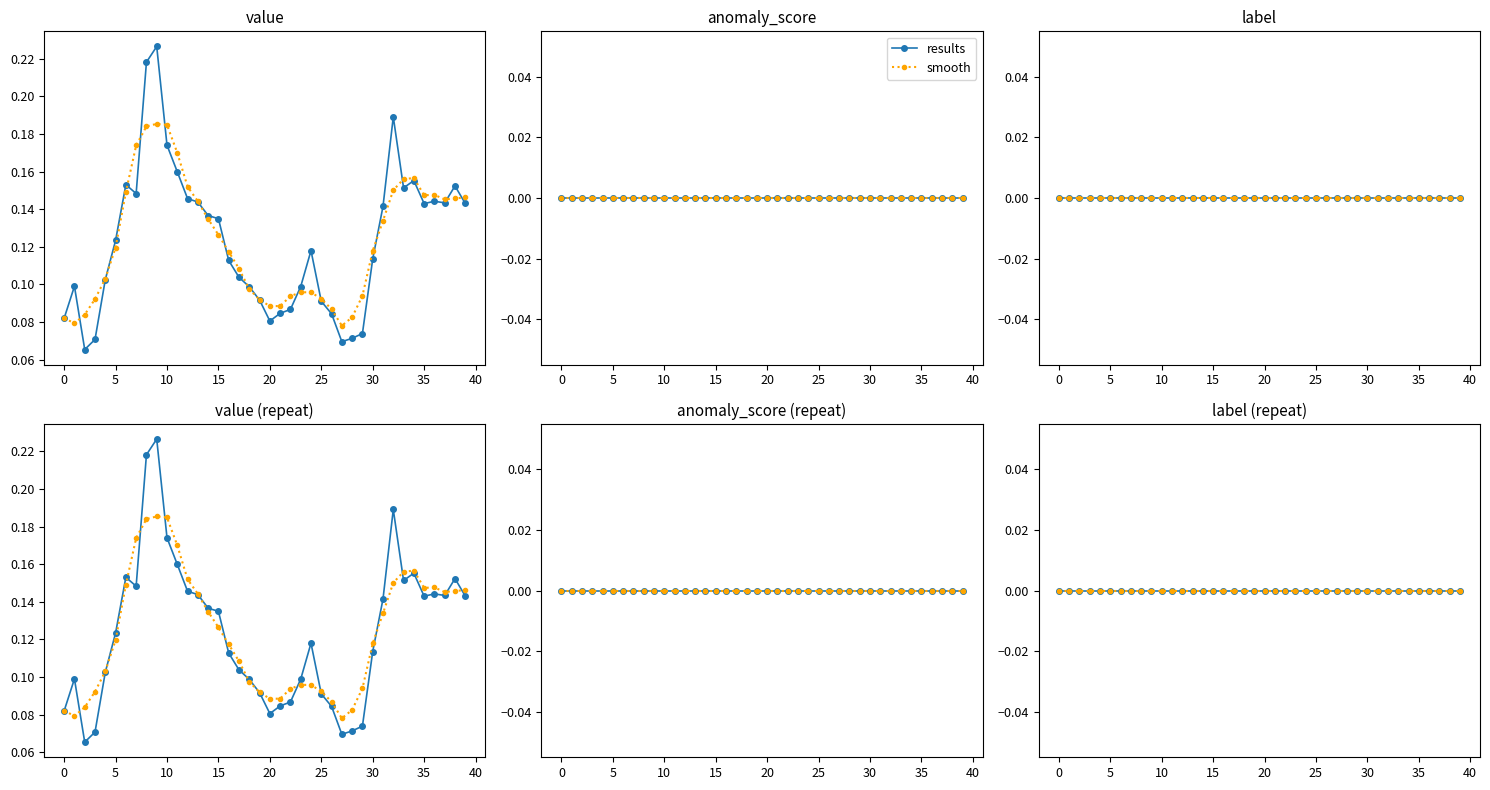

Reading left to right, transcribe all the data shown in this chart.

value: 0=0.1	1=0.1	2=0.1	3=0.1	4=0.1	5=0.1	6=0.2	7=0.1	8=0.2	9=0.2	10=0.2	11=0.2	12=0.1	13=0.1	14=0.1	15=0.1	16=0.1	17=0.1	18=0.1	19=0.1	20=0.1	21=0.1	22=0.1	23=0.1	24=0.1	25=0.1	26=0.1	27=0.1	28=0.1	29=0.1	30=0.1	31=0.1	32=0.2	33=0.2	34=0.2	35=0.1	36=0.1	37=0.1	38=0.2	39=0.1
anomaly_score: 0=0.0	1=0.0	2=0.0	3=0.0	4=0.0	5=0.0	6=0.0	7=0.0	8=0.0	9=0.0	10=0.0	11=0.0	12=0.0	13=0.0	14=0.0	15=0.0	16=0.0	17=0.0	18=0.0	19=0.0	20=0.0	21=0.0	22=0.0	23=0.0	24=0.0	25=0.0	26=0.0	27=0.0	28=0.0	29=0.0	30=0.0	31=0.0	32=0.0	33=0.0	34=0.0	35=0.0	36=0.0	37=0.0	38=0.0	39=0.0
label: 0=0.0	1=0.0	2=0.0	3=0.0	4=0.0	5=0.0	6=0.0	7=0.0	8=0.0	9=0.0	10=0.0	11=0.0	12=0.0	13=0.0	14=0.0	15=0.0	16=0.0	17=0.0	18=0.0	19=0.0	20=0.0	21=0.0	22=0.0	23=0.0	24=0.0	25=0.0	26=0.0	27=0.0	28=0.0	29=0.0	30=0.0	31=0.0	32=0.0	33=0.0	34=0.0	35=0.0	36=0.0	37=0.0	38=0.0	39=0.0